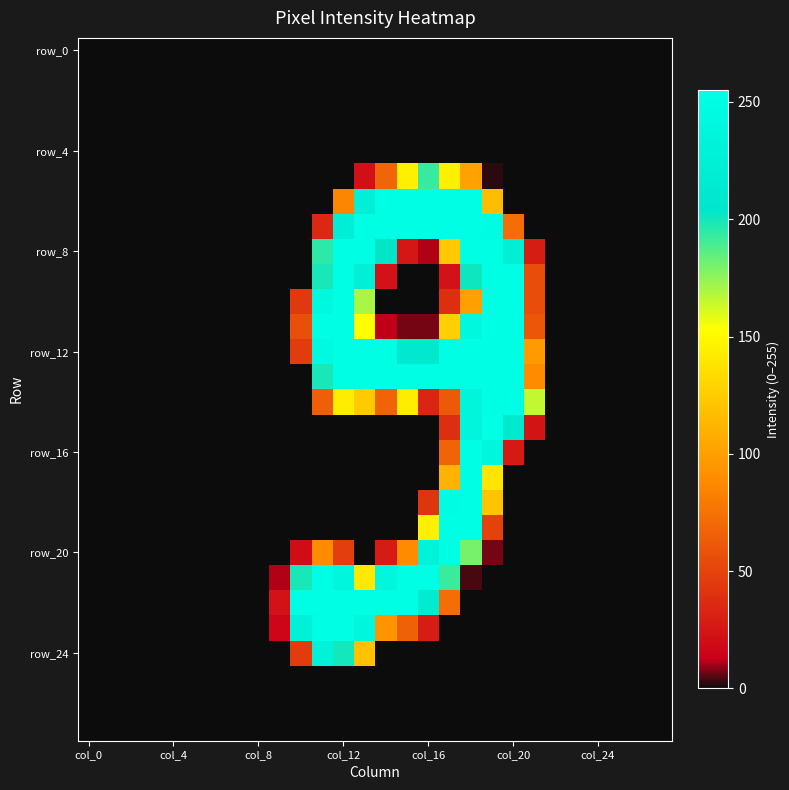

Which category has the highest value across all series?

19